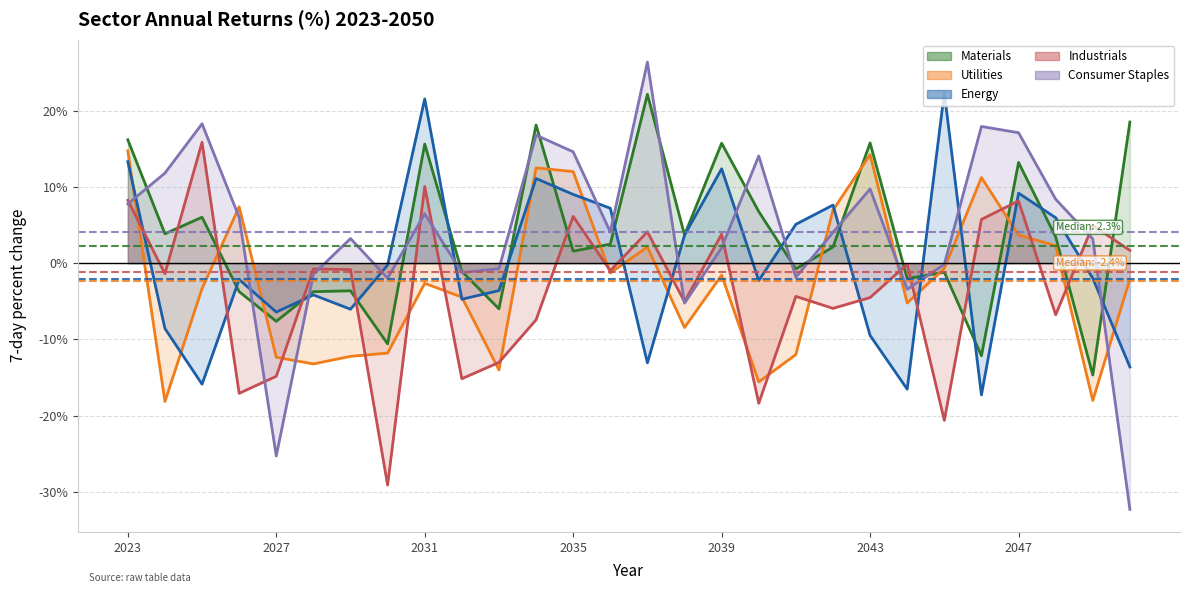

Where is the first local maximum for Materials?

2025